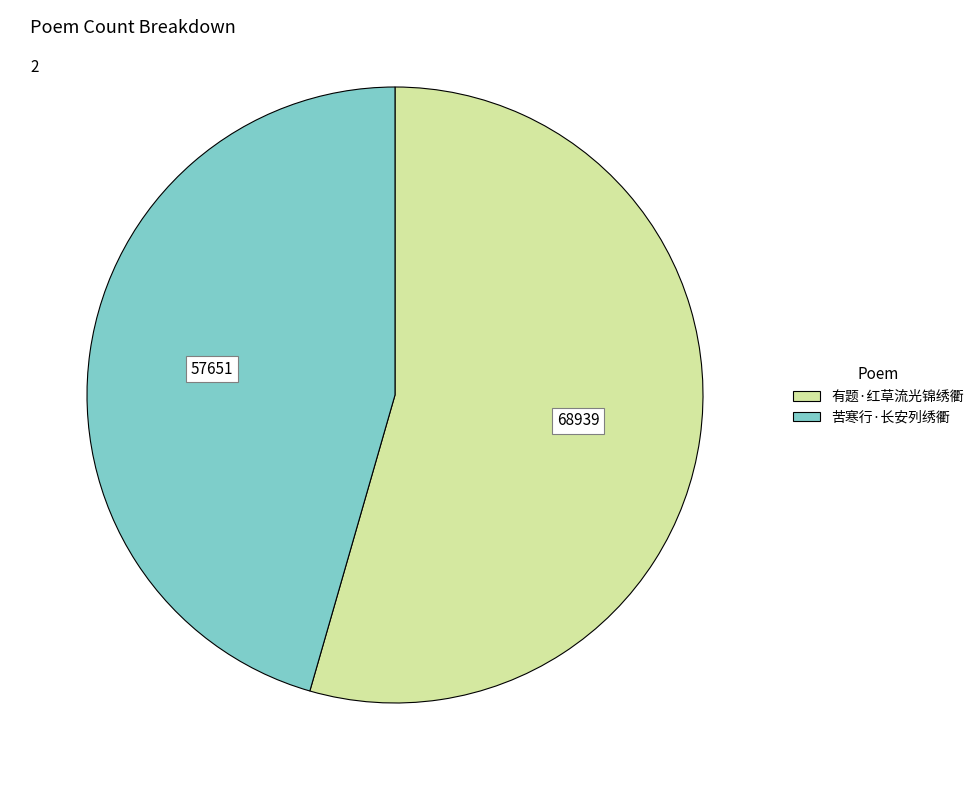

Approximately how many times larger is the value at 有题·红草流光锦绣衢 compared to 苦寒行·长安列绣衢?

1.2